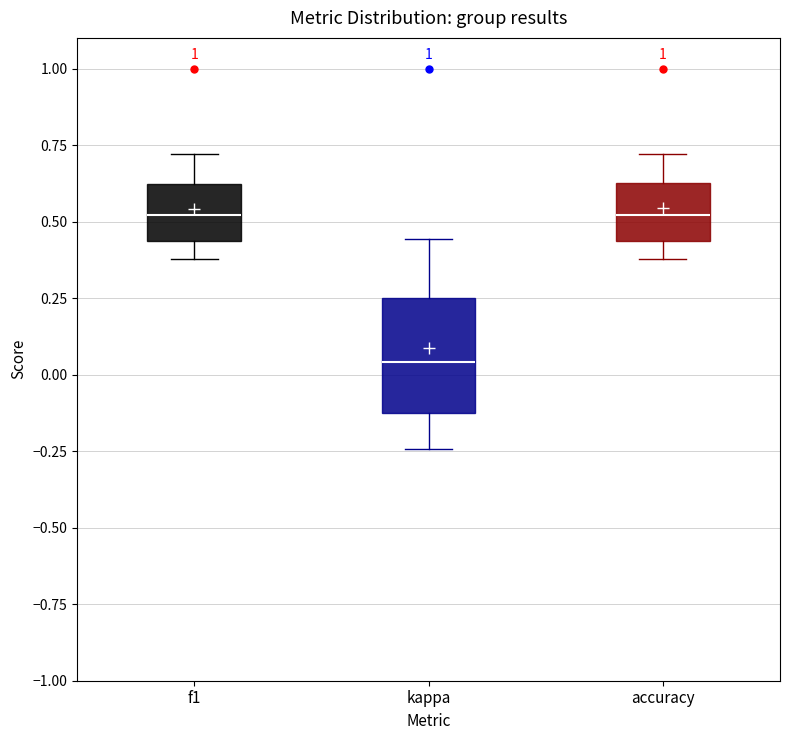

Where is the upper edge of the box for kappa on the y-axis? The values are not printed on the chart, so give them approximately, as read against the axis.

0.25